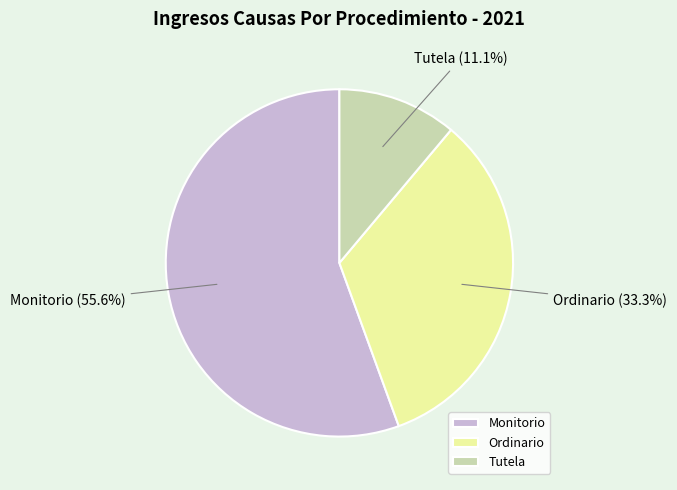

How many segments does this pie chart have?

3